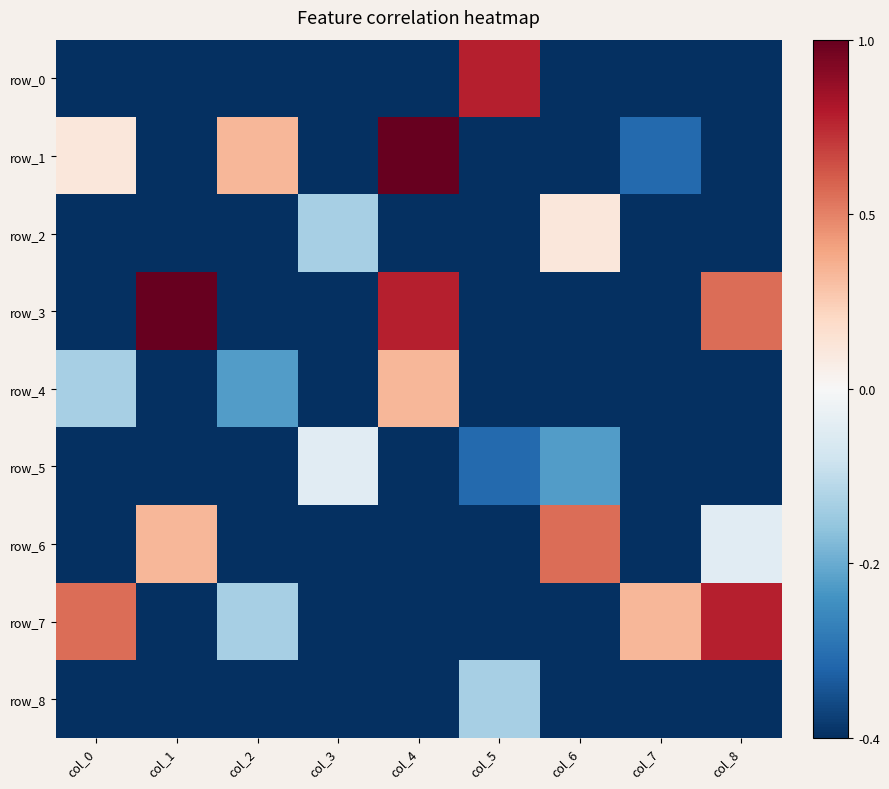

Which series has the largest range (max minus min)?

row_1